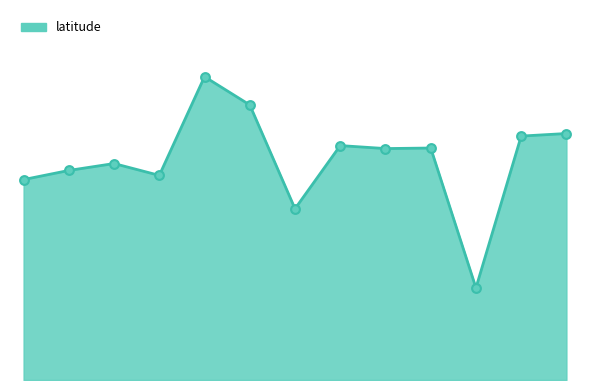

Which has a higher value, s18 or s1?

s18